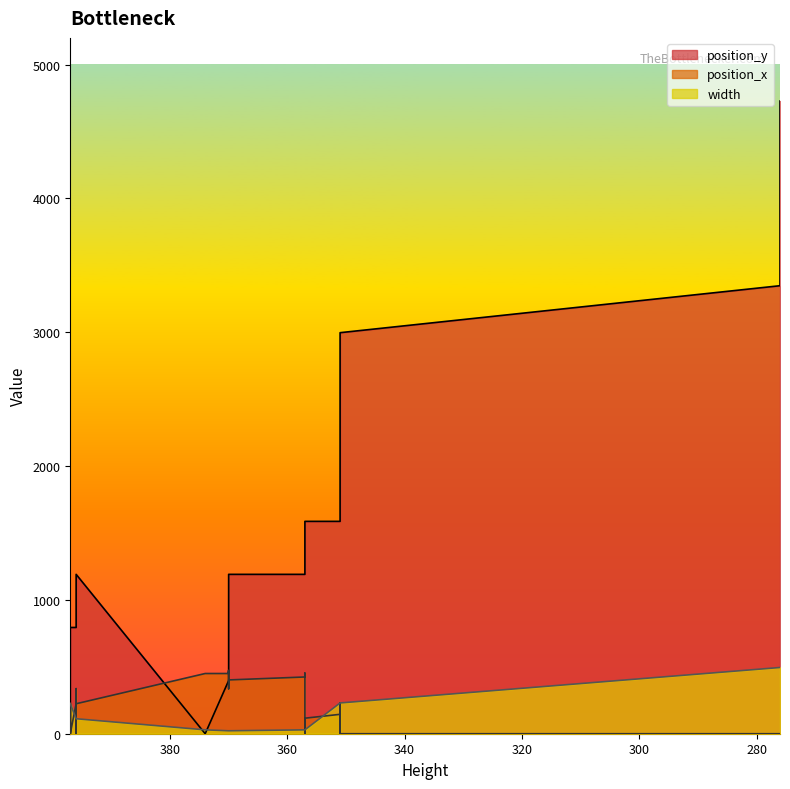

What is the spread (max minus min) of values at 351.0?

1442